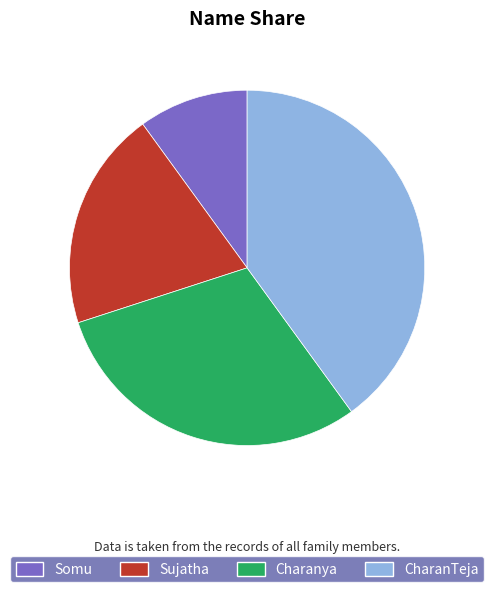

Is there any slice that represents more than half of the pie?

No